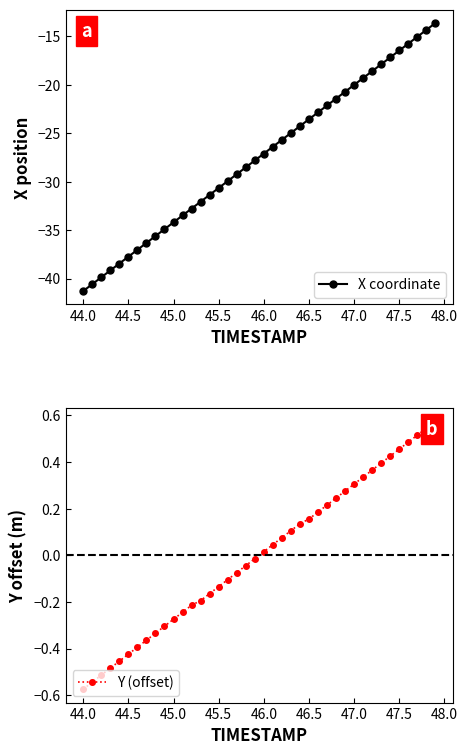

What is the highest value of the X coordinate series?

-13.6